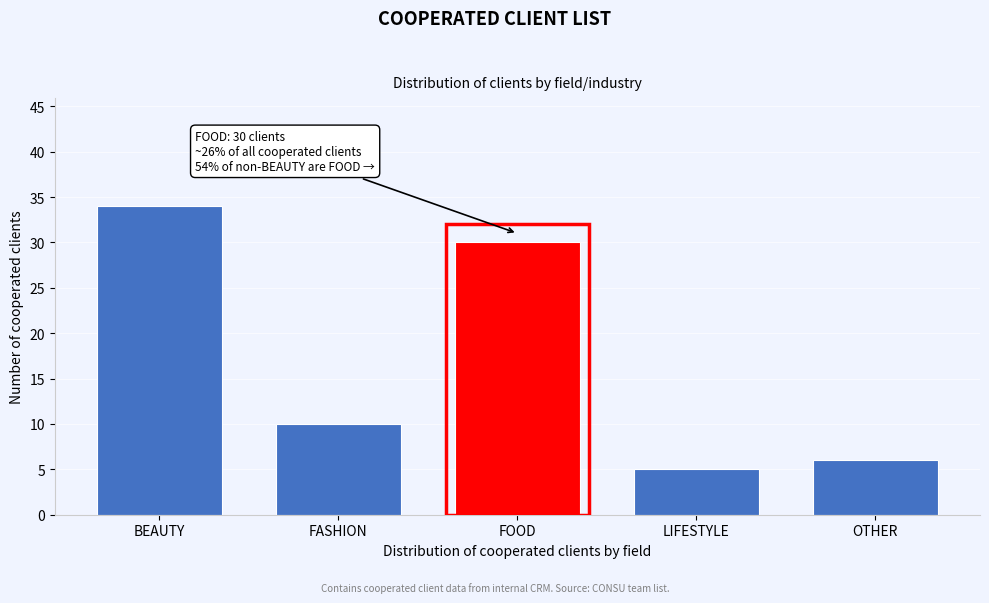

Reading right to left, extract all data points from this chart.

OTHER=6	LIFESTYLE=5	FOOD=30	FASHION=10	BEAUTY=34